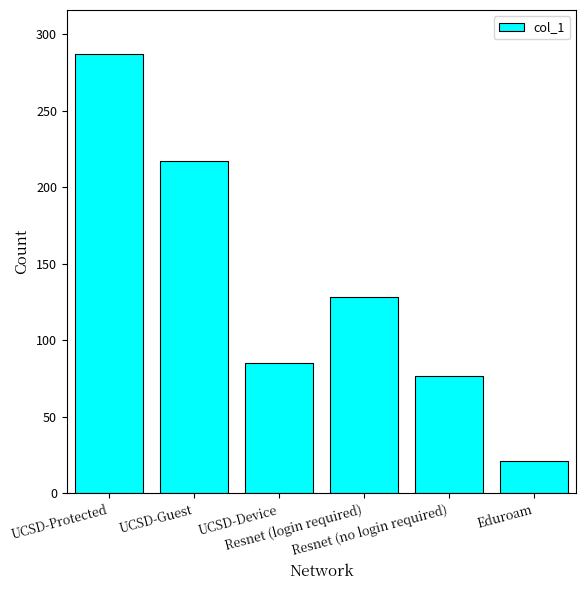

Rank the categories by value from lowest to highest.

Eduroam, Resnet (no login required), UCSD-Device, Resnet (login required), UCSD-Guest, UCSD-Protected